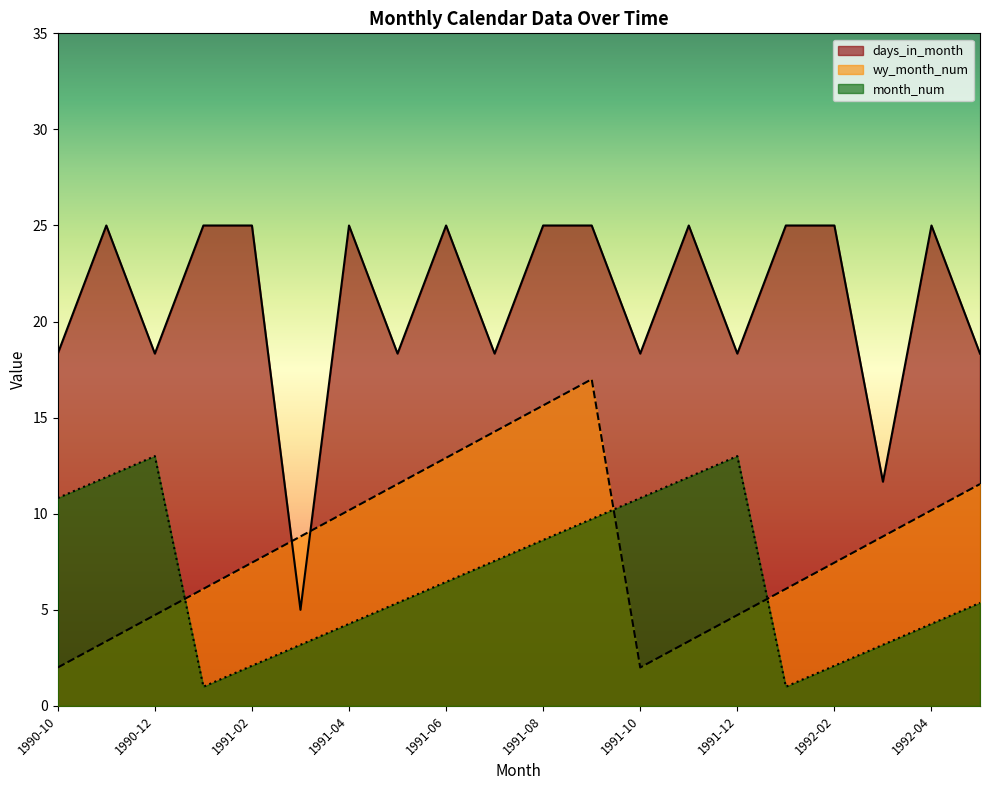

At which category does month_num reach its first local peak?

1990-12